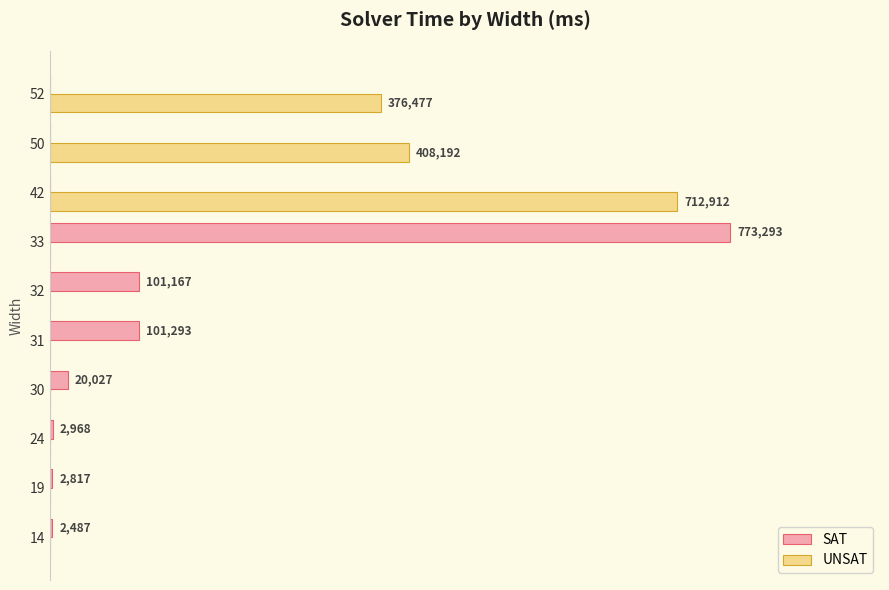

Which series changed the most between 50 and 52?

UNSAT